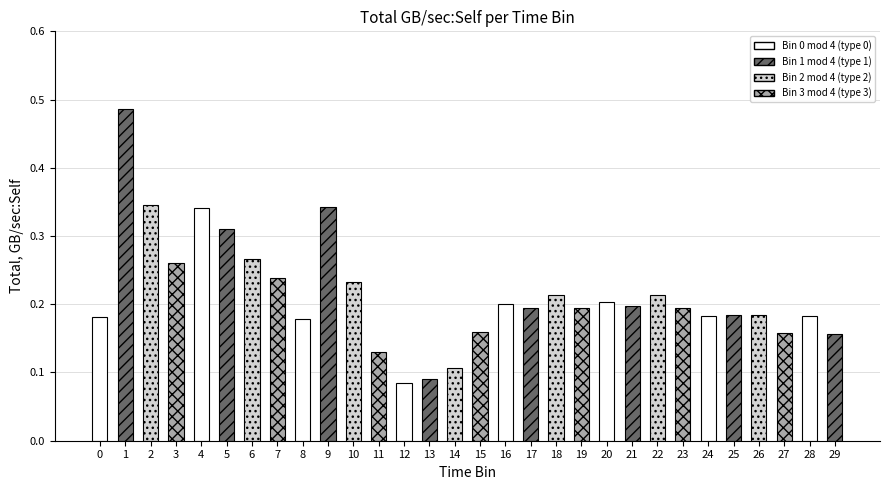

True or false: the data shows 0.2 at 21.

True